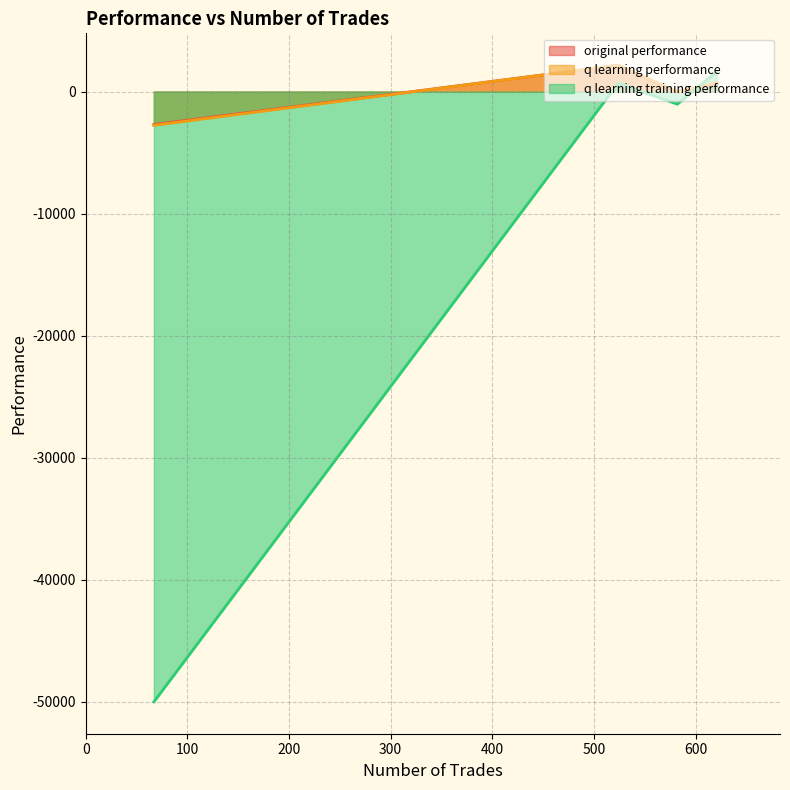

Reading left to right, extract all data points from this chart.

original performance: 582=-72.1	621=676.9	524=2147.4	67=-2704.6
q learning performance: 582=-28.5	621=724.7	524=2158.9	67=-2766.1
q learning training performance: 582=-1036.4	621=1618.9	524=687.9	67=-50000.0